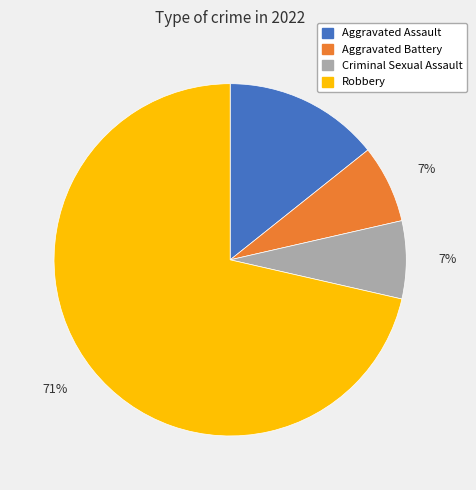

To the nearest percent, what is the average slice percentage?

25%